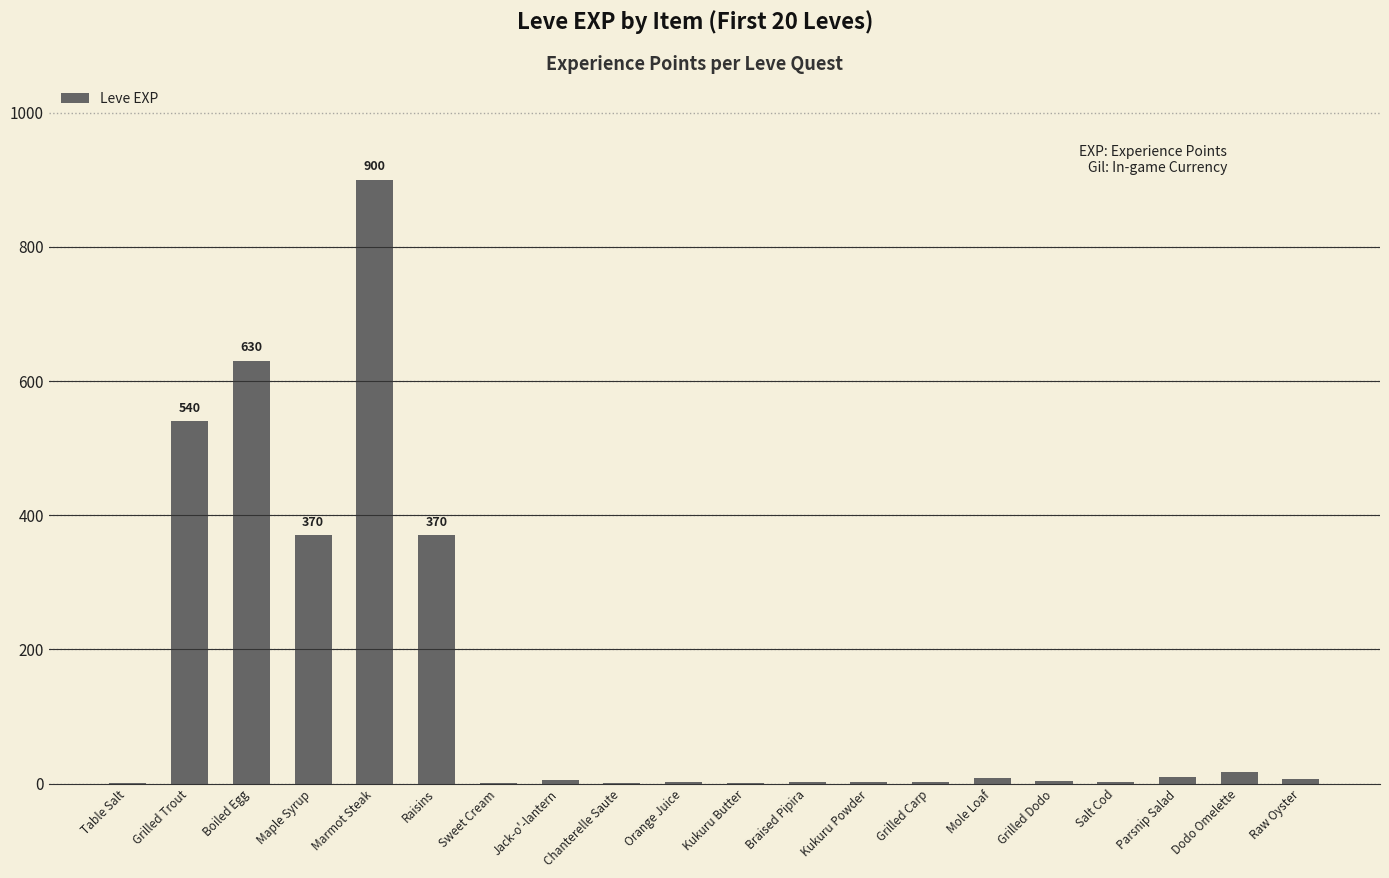

What is the sum of all values?

2881